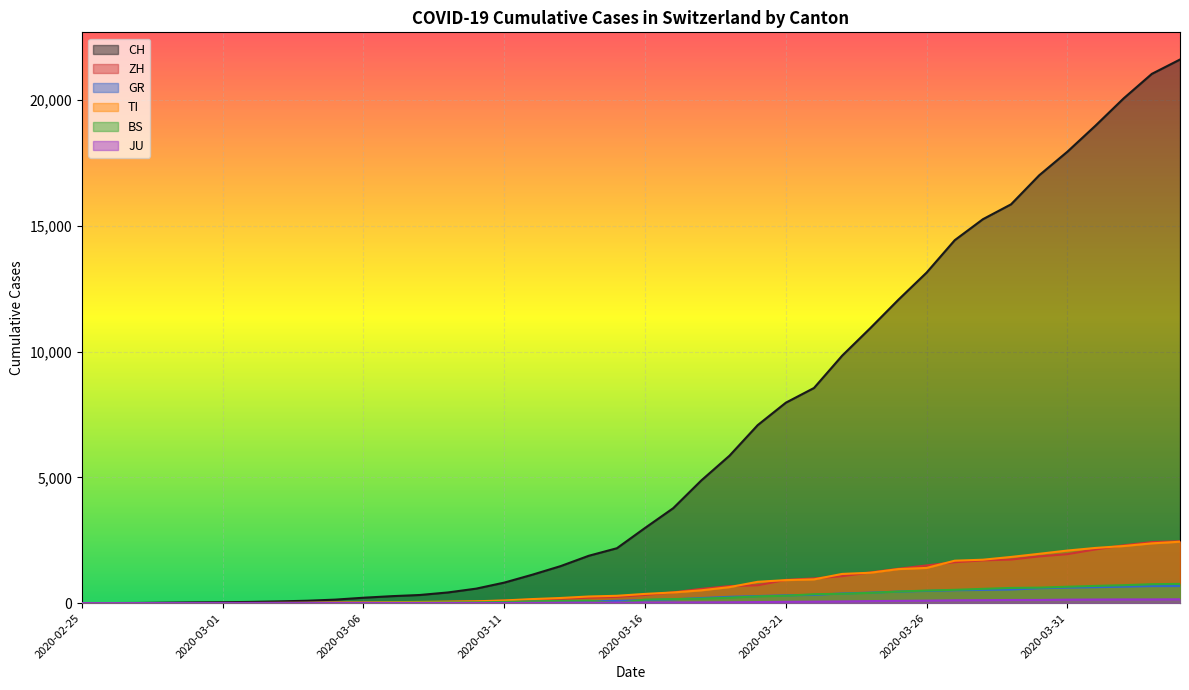

Between 2020-03-07 and 2020-03-02, which is larger?

2020-03-07